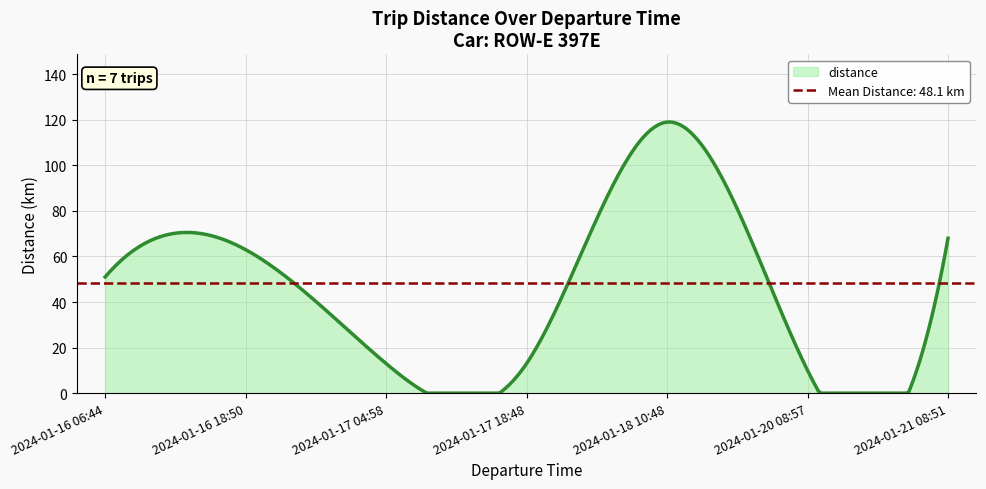

True or false: the data has more than 1 interior local peaks.

True